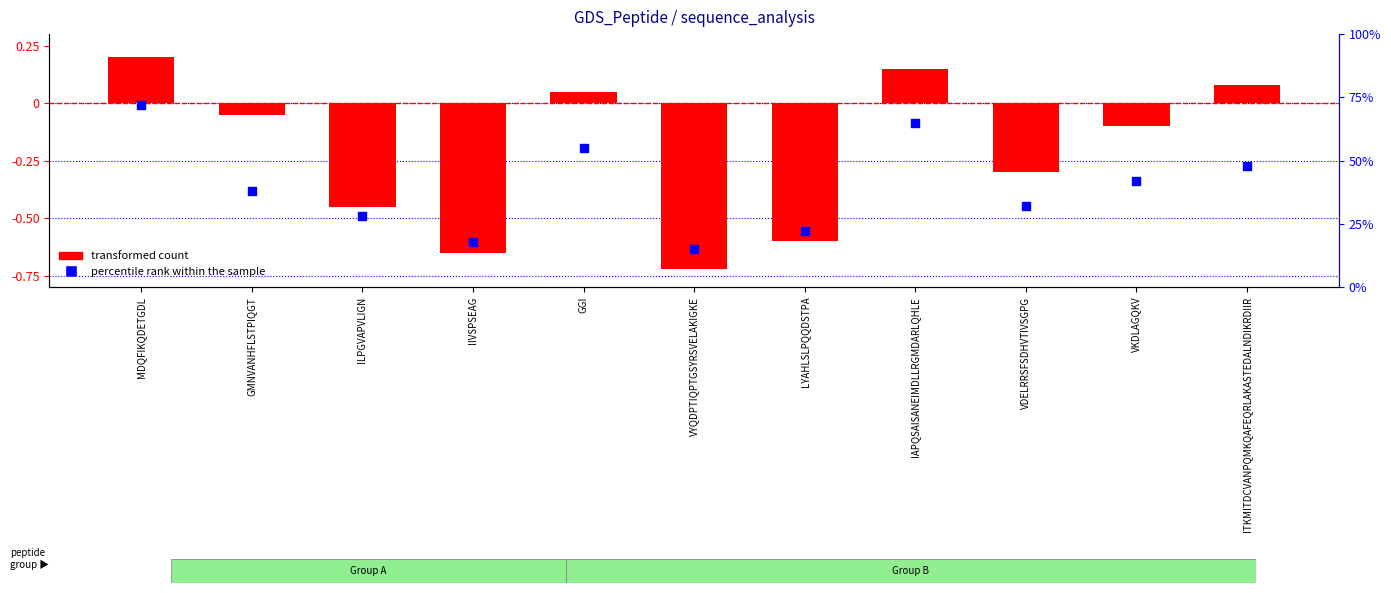

Which series contains the lowest Y value?

transformed count